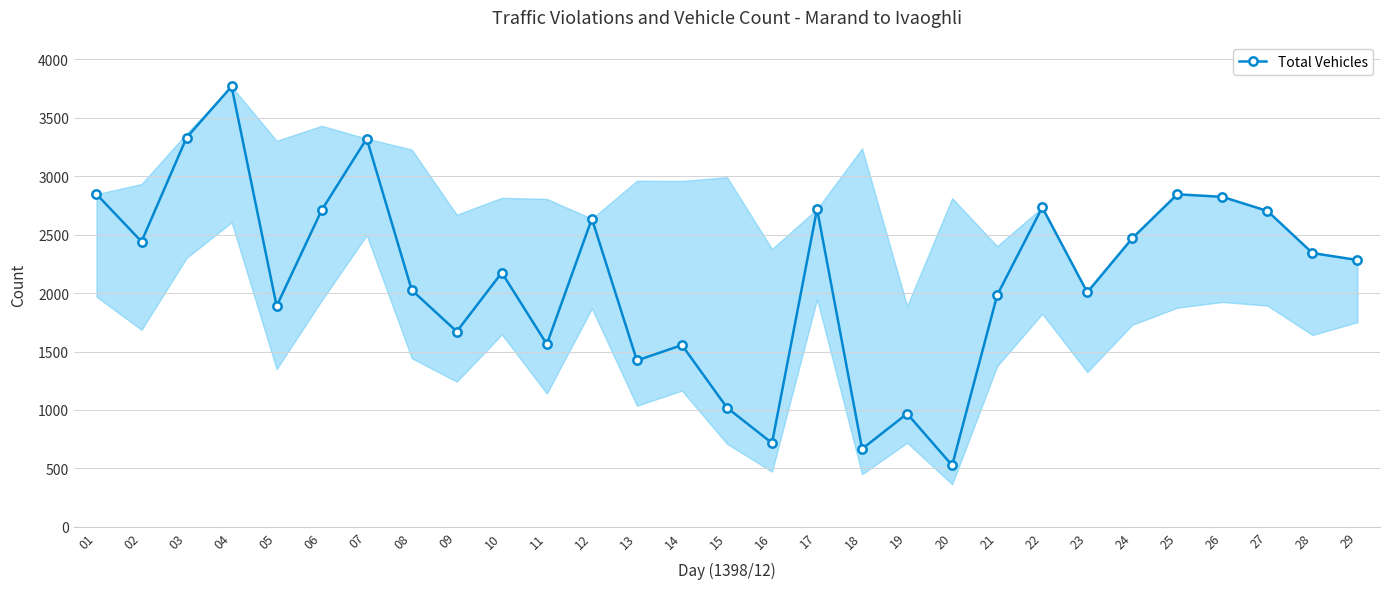

Which category has the highest value across all series?

04